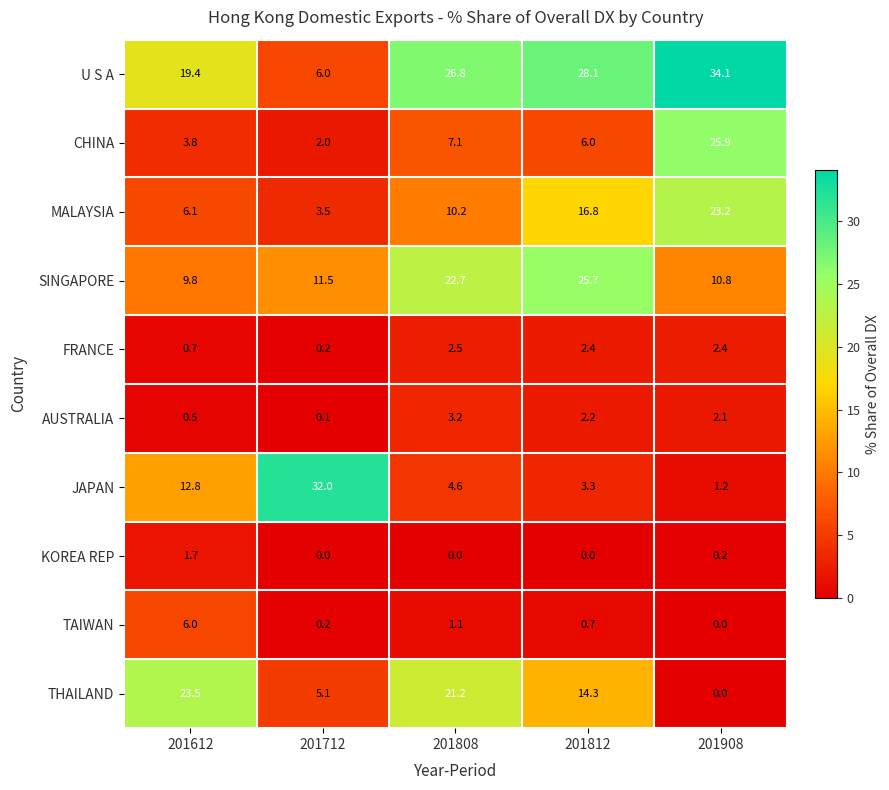

List the series in order of their peak value, lowest first.

KOREA REP, FRANCE, AUSTRALIA, TAIWAN, MALAYSIA, THAILAND, SINGAPORE, CHINA, JAPAN, U S A